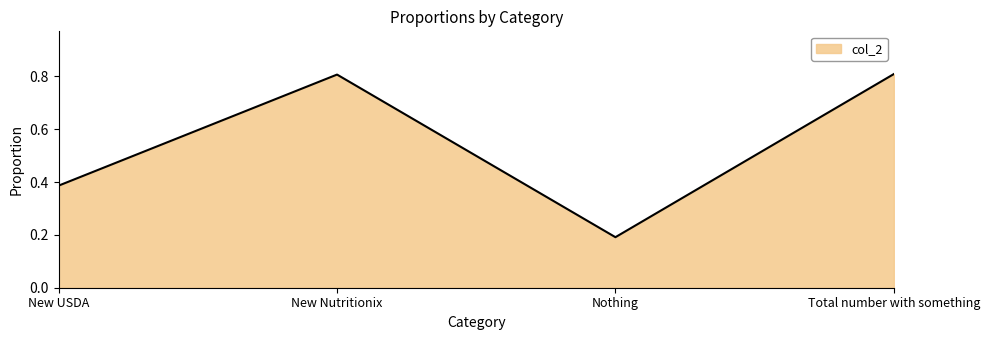

The chart shows a value of 0.2 at Nothing. True or false?

True